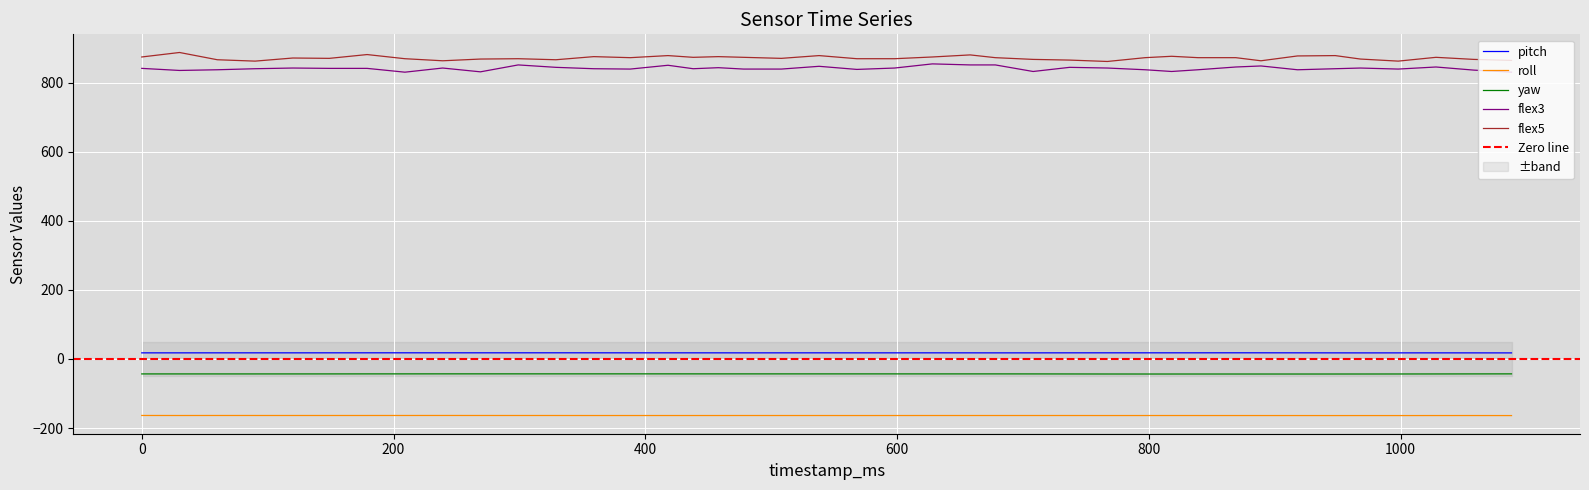

List the series in order of their peak value, highest first.

flex5, flex3, pitch, yaw, roll